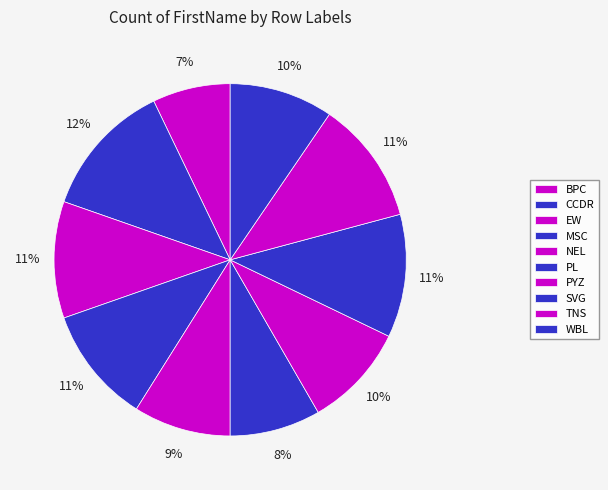

To the nearest percent, what percentage of the pie is CCDR?

12%